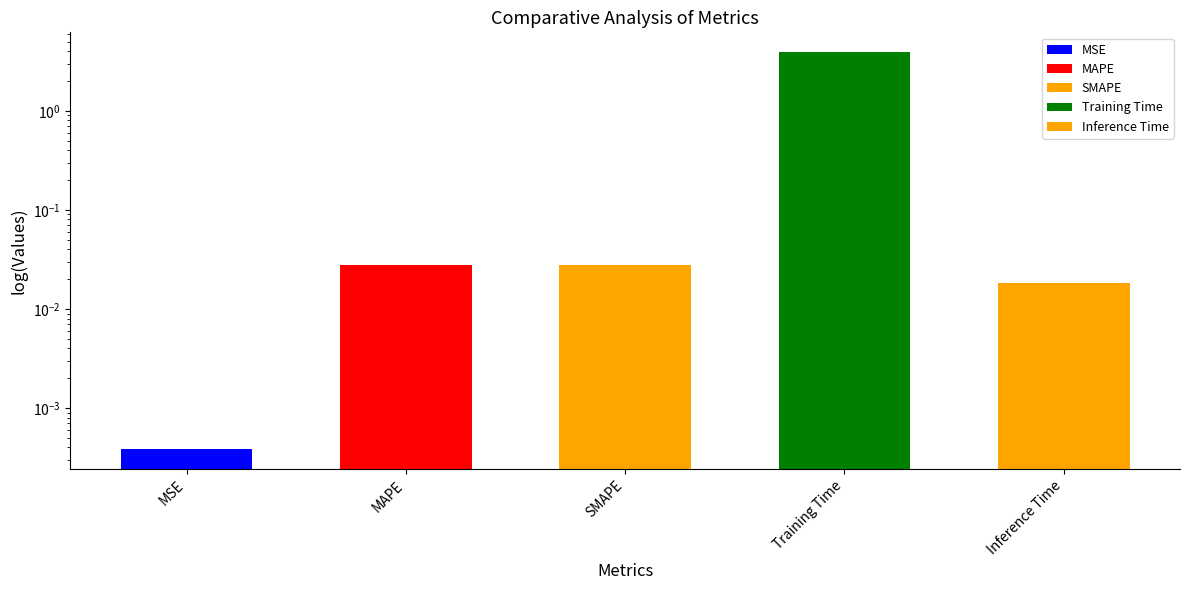

Reading left to right, extract all data points from this chart.

MSE=0.0	MAPE=0.0	SMAPE=0.0	Training Time=3.9	Inference Time=0.0